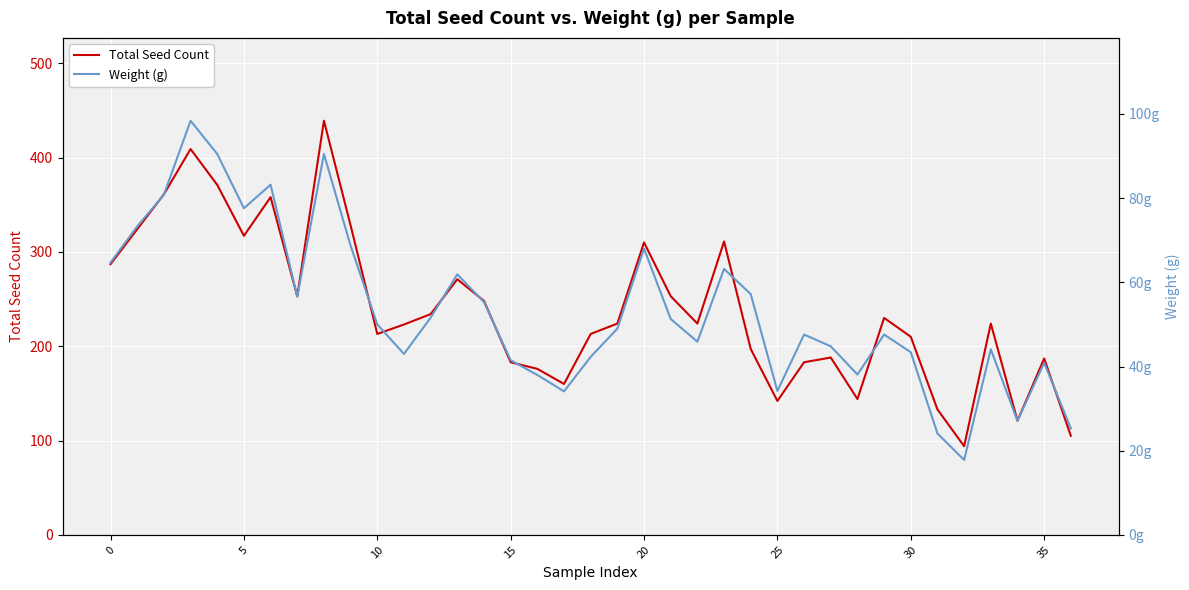

What is the difference between the highest and lowest values at 18?

170.7